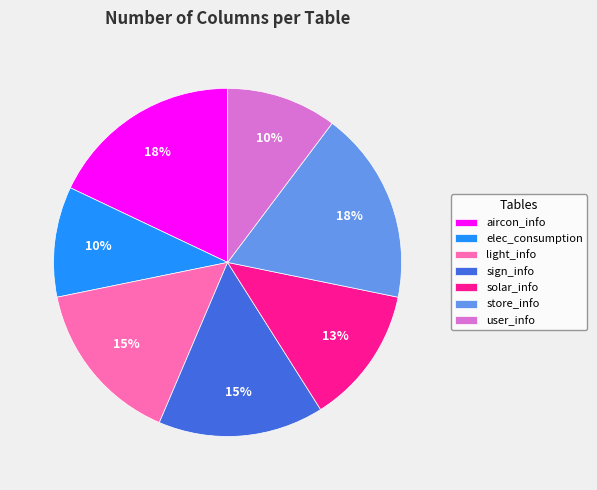

To the nearest percent, what percentage of the pie is aircon_info?

18%